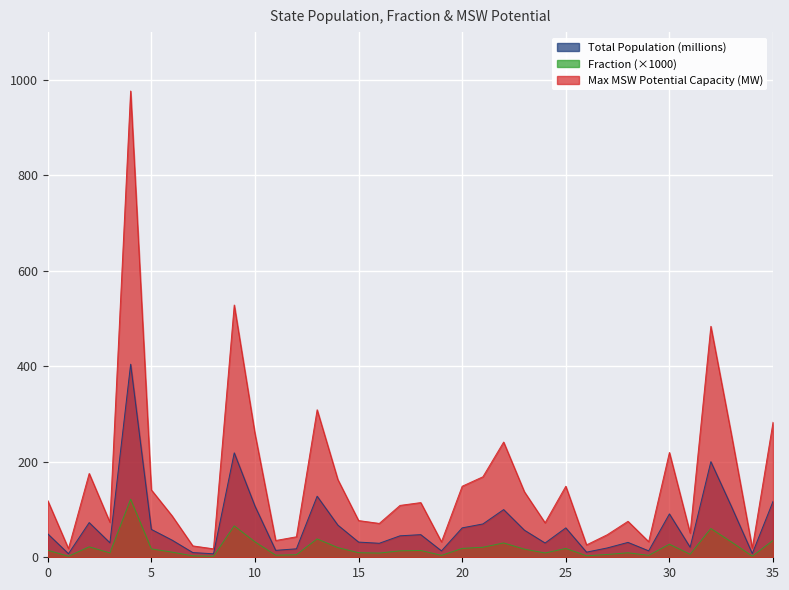

What is the greatest value displayed?

976.6